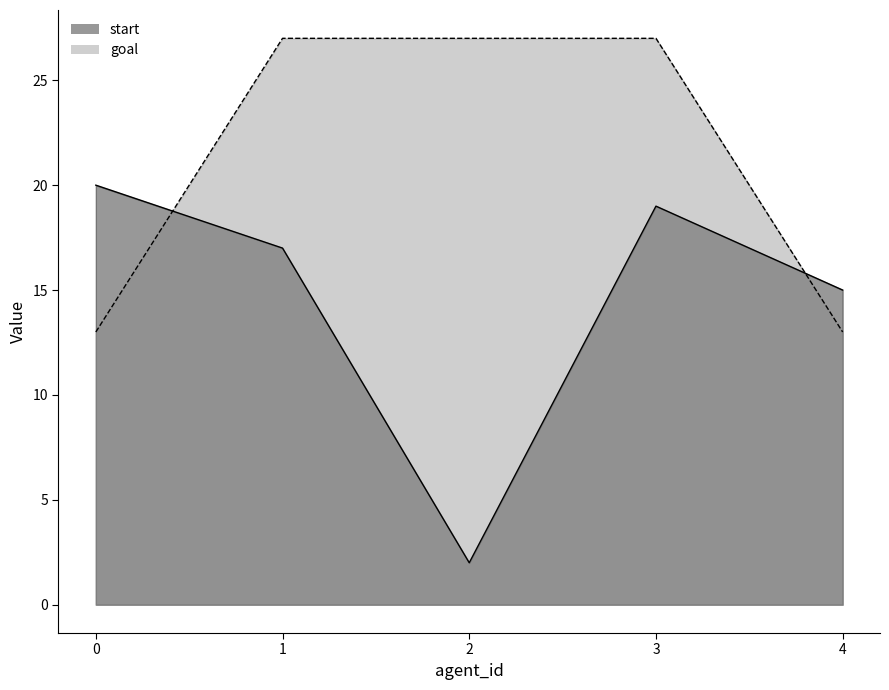

Count the number of data series in this chart.

2